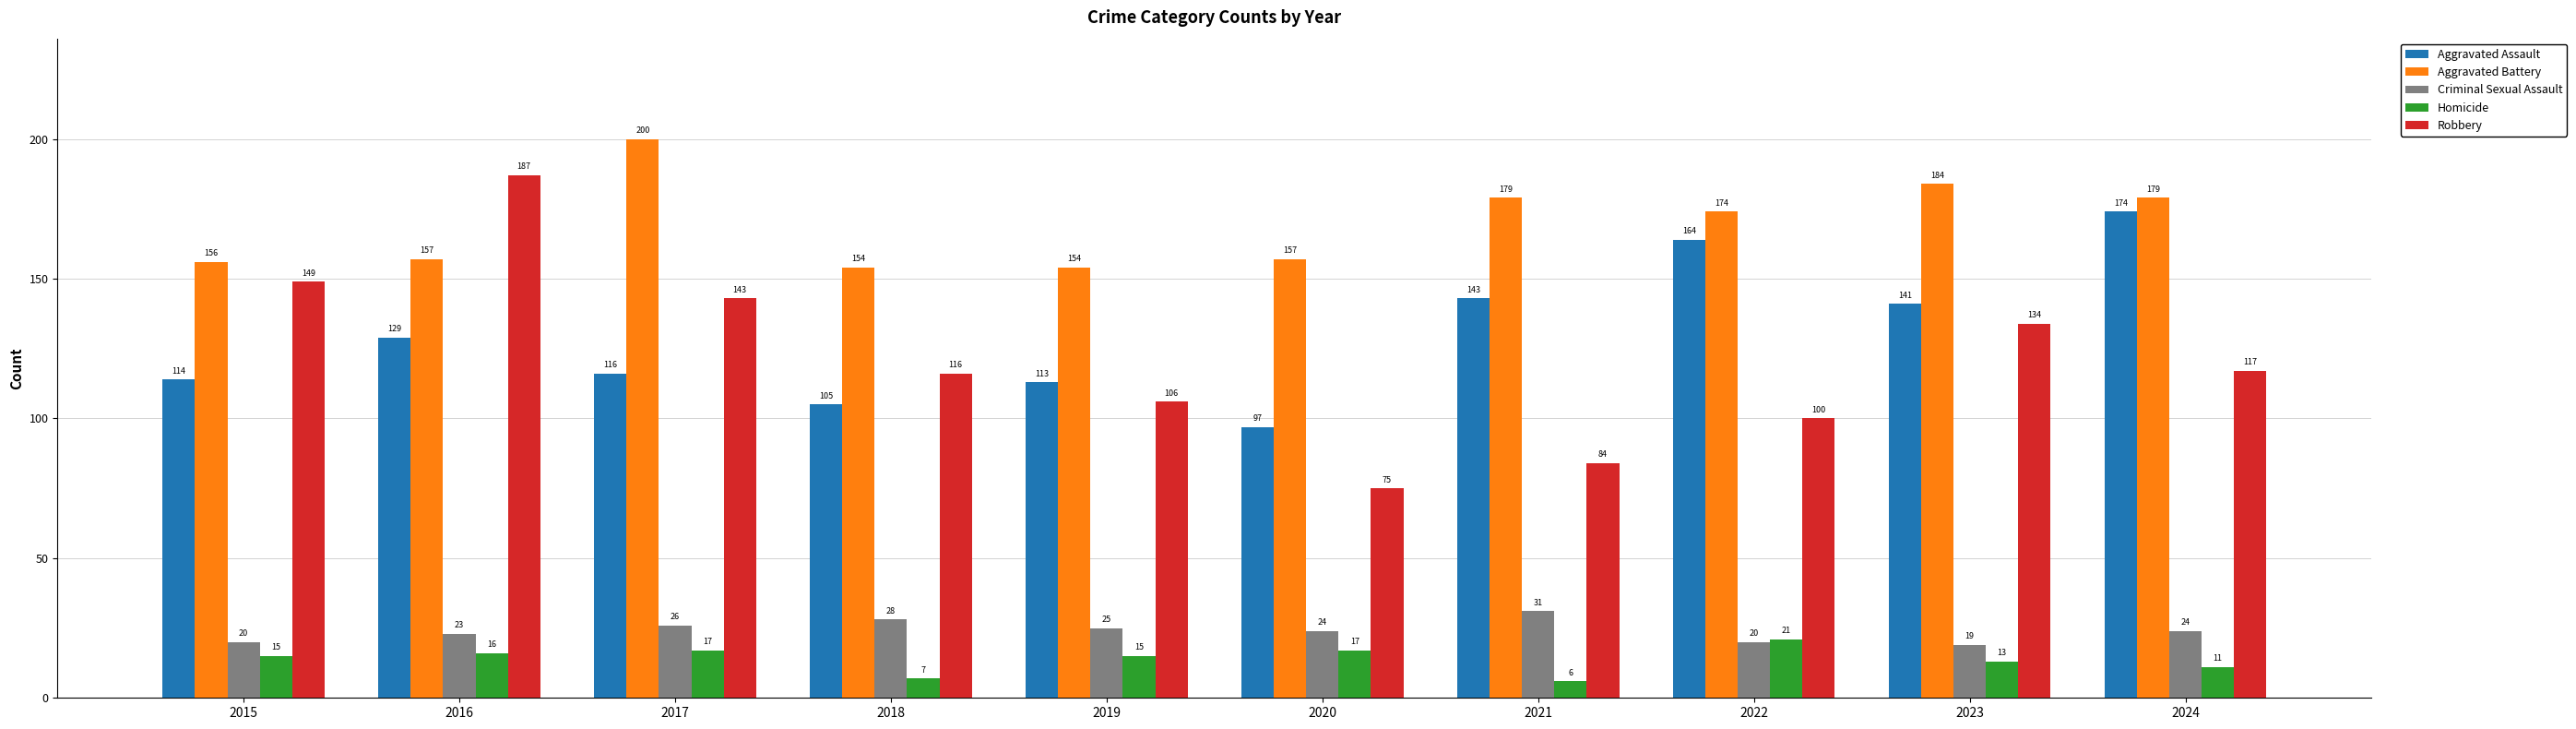

Reading left to right, extract all data points from this chart.

Aggravated Assault: 2015=114	2016=129	2017=116	2018=105	2019=113	2020=97	2021=143	2022=164	2023=141	2024=174
Aggravated Battery: 2015=156	2016=157	2017=200	2018=154	2019=154	2020=157	2021=179	2022=174	2023=184	2024=179
Criminal Sexual Assault: 2015=20	2016=23	2017=26	2018=28	2019=25	2020=24	2021=31	2022=20	2023=19	2024=24
Homicide: 2015=15	2016=16	2017=17	2018=7	2019=15	2020=17	2021=6	2022=21	2023=13	2024=11
Robbery: 2015=149	2016=187	2017=143	2018=116	2019=106	2020=75	2021=84	2022=100	2023=134	2024=117